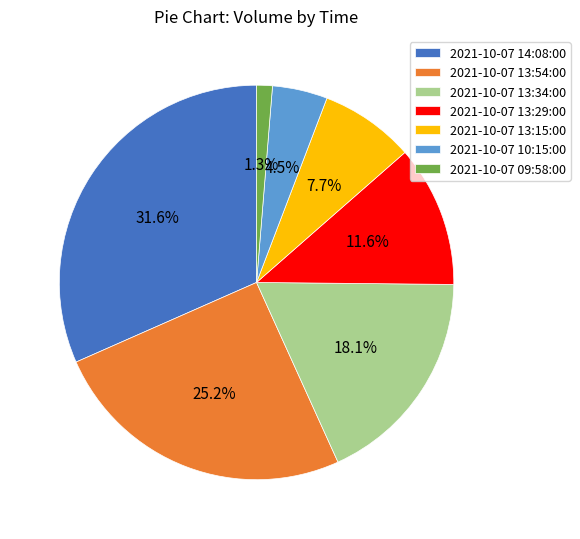

Which has a higher value, 2021-10-07 09:58:00 or 2021-10-07 13:29:00?

2021-10-07 13:29:00